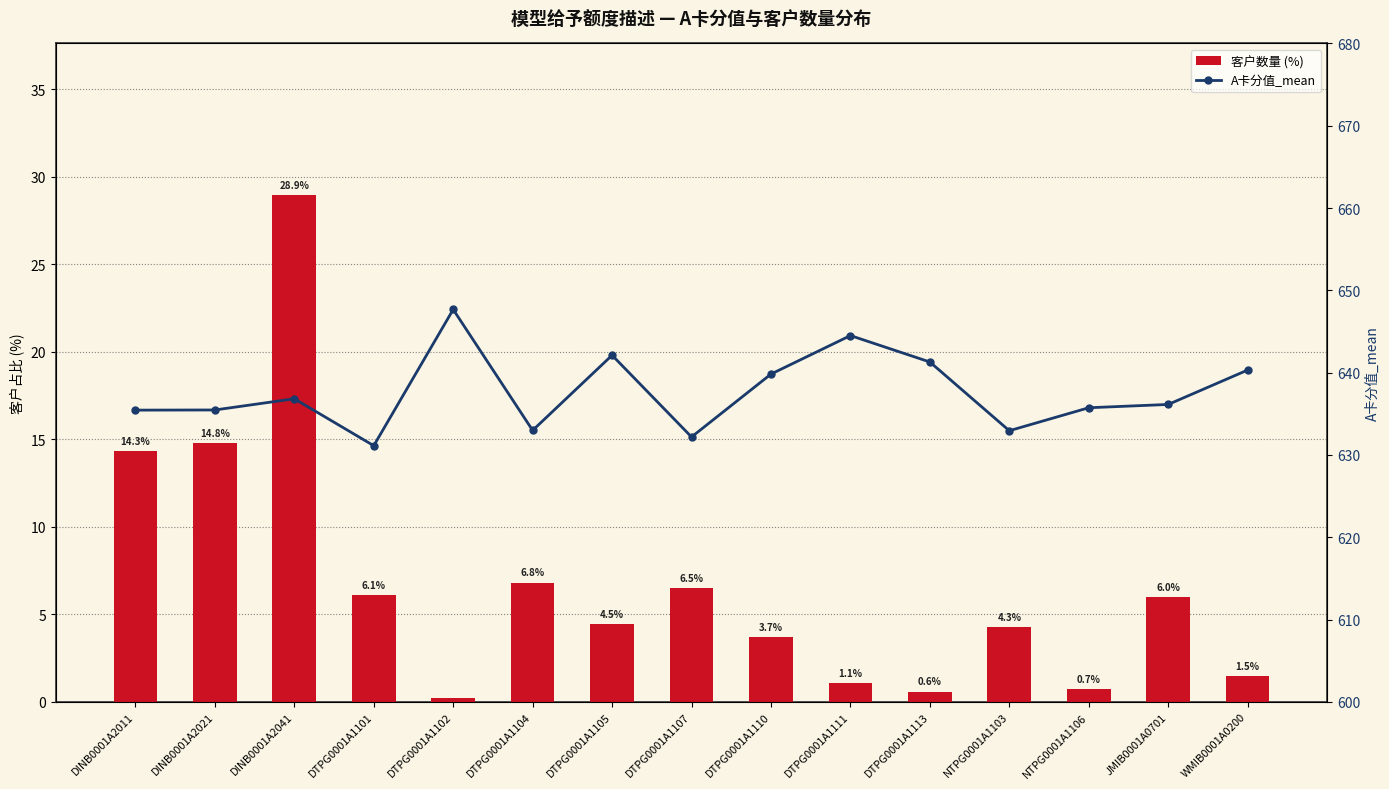

The 客户数量 (%) series shows 2.6 at DTPG0001A1104. True or false?

False